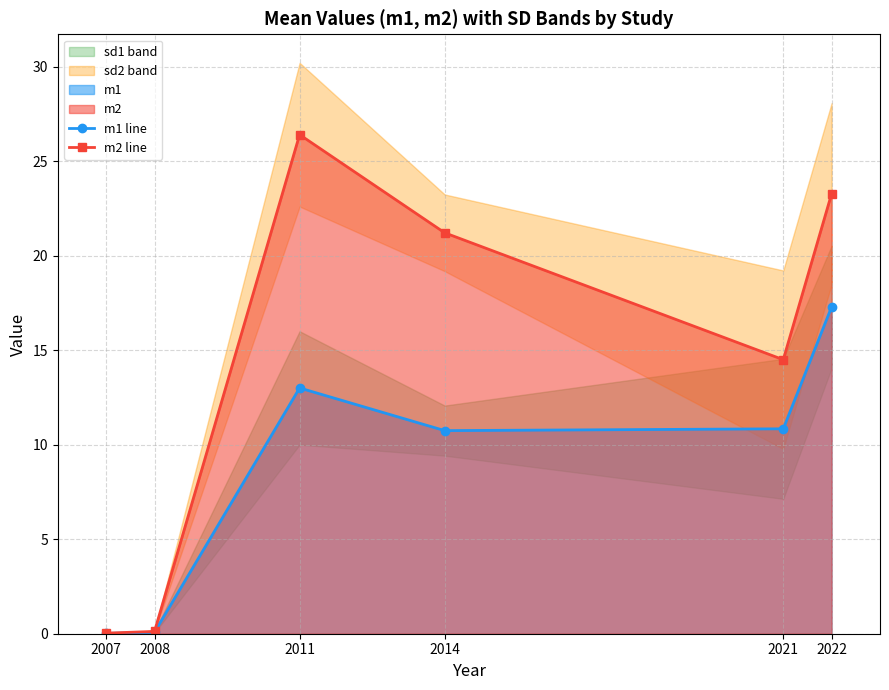

How many interior local peaks does the m2 line series have?

1